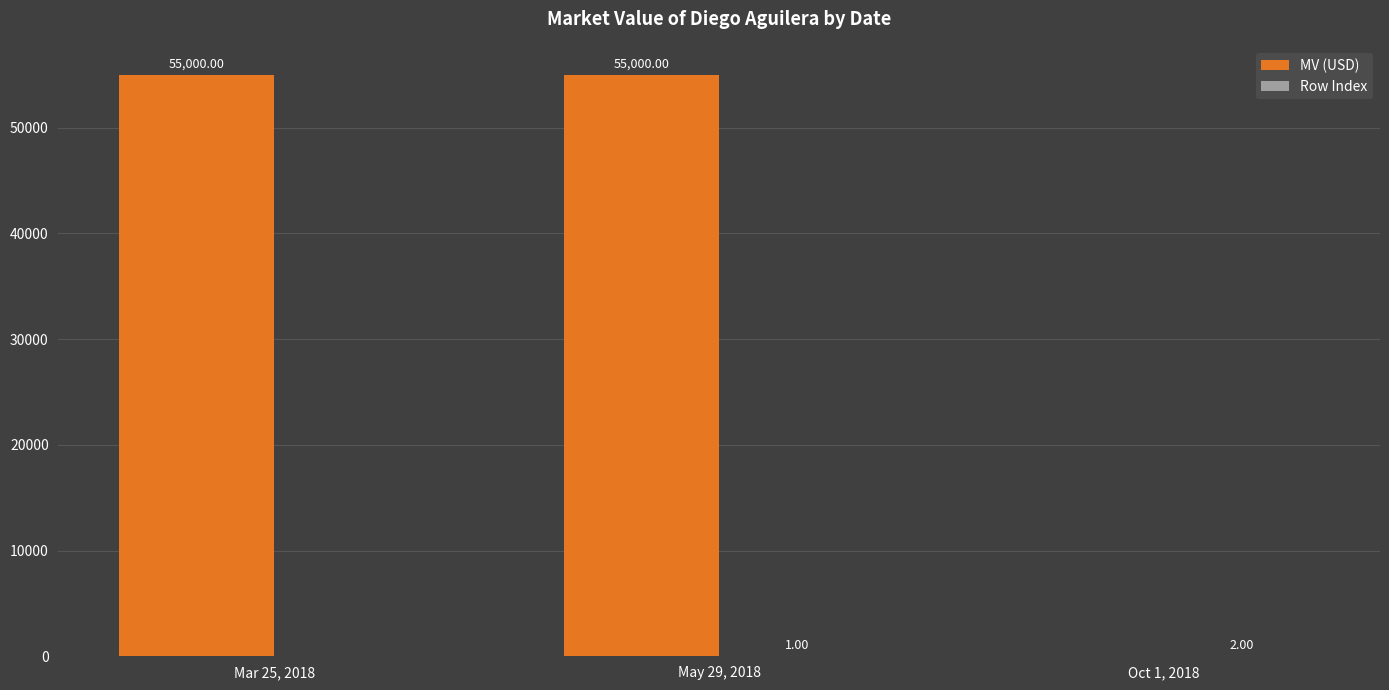

True or false: MV (USD) has a value of 55000 at Mar 25, 2018.

True